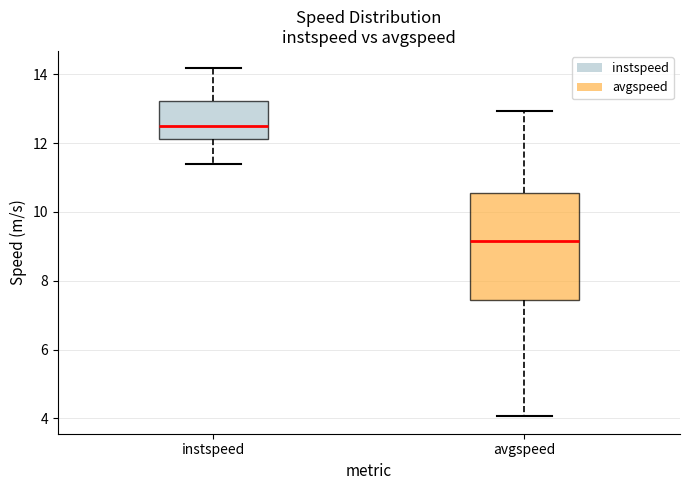

Which box is the tallest, from its lower edge to its upper edge?

avgspeed